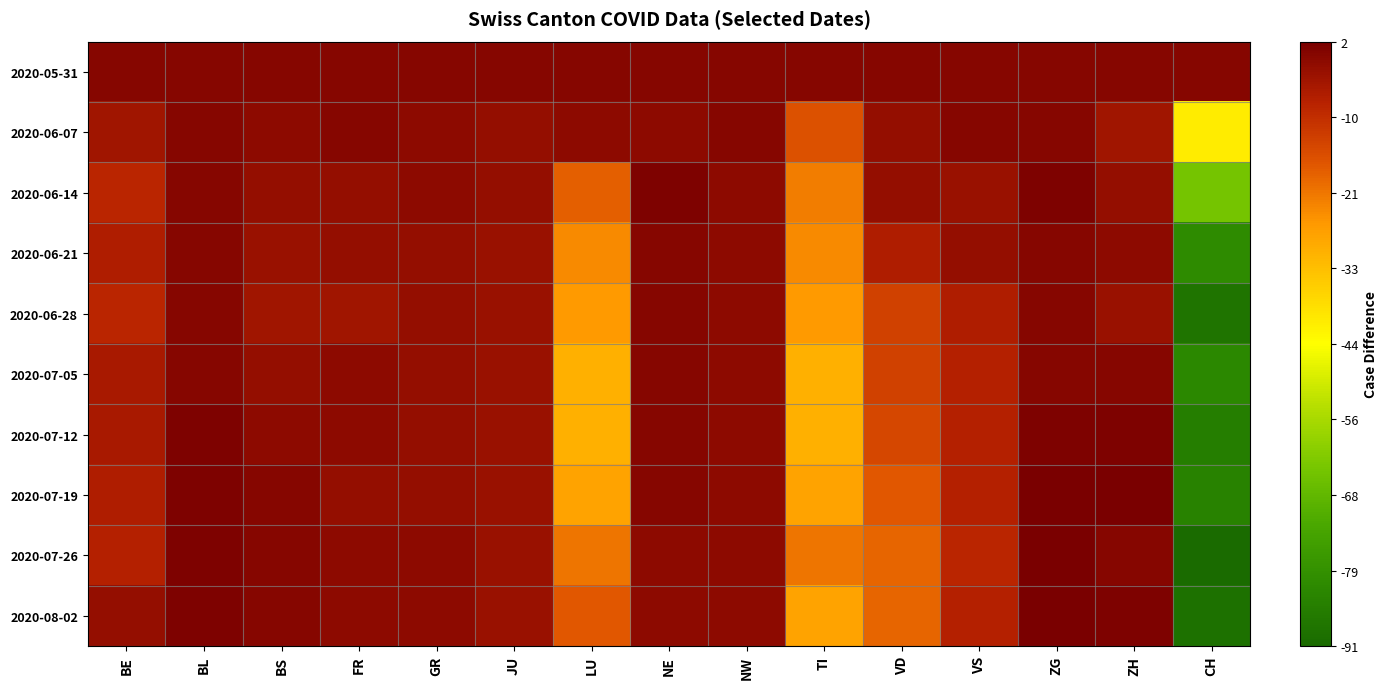

Between BS and NE, which is larger?

BS